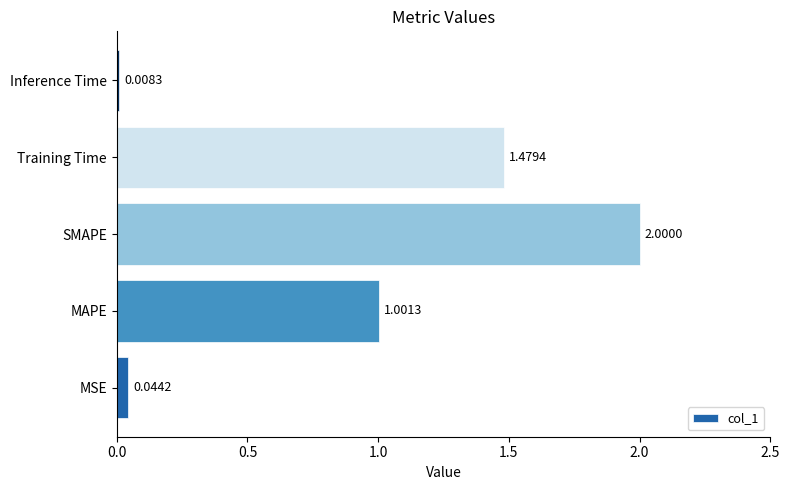

What is the average value?

0.9